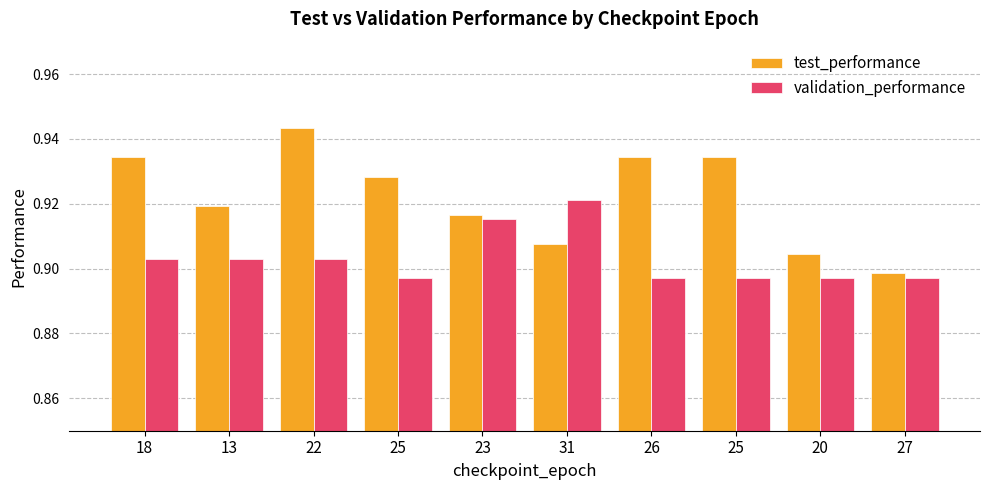

Reading left to right, what are all the values shown in this chart?

test_performance: 18=0.9	13=0.9	22=0.9	25=0.9	23=0.9	31=0.9	26=0.9	25=0.9	20=0.9	27=0.9
validation_performance: 18=0.9	13=0.9	22=0.9	25=0.9	23=0.9	31=0.9	26=0.9	25=0.9	20=0.9	27=0.9